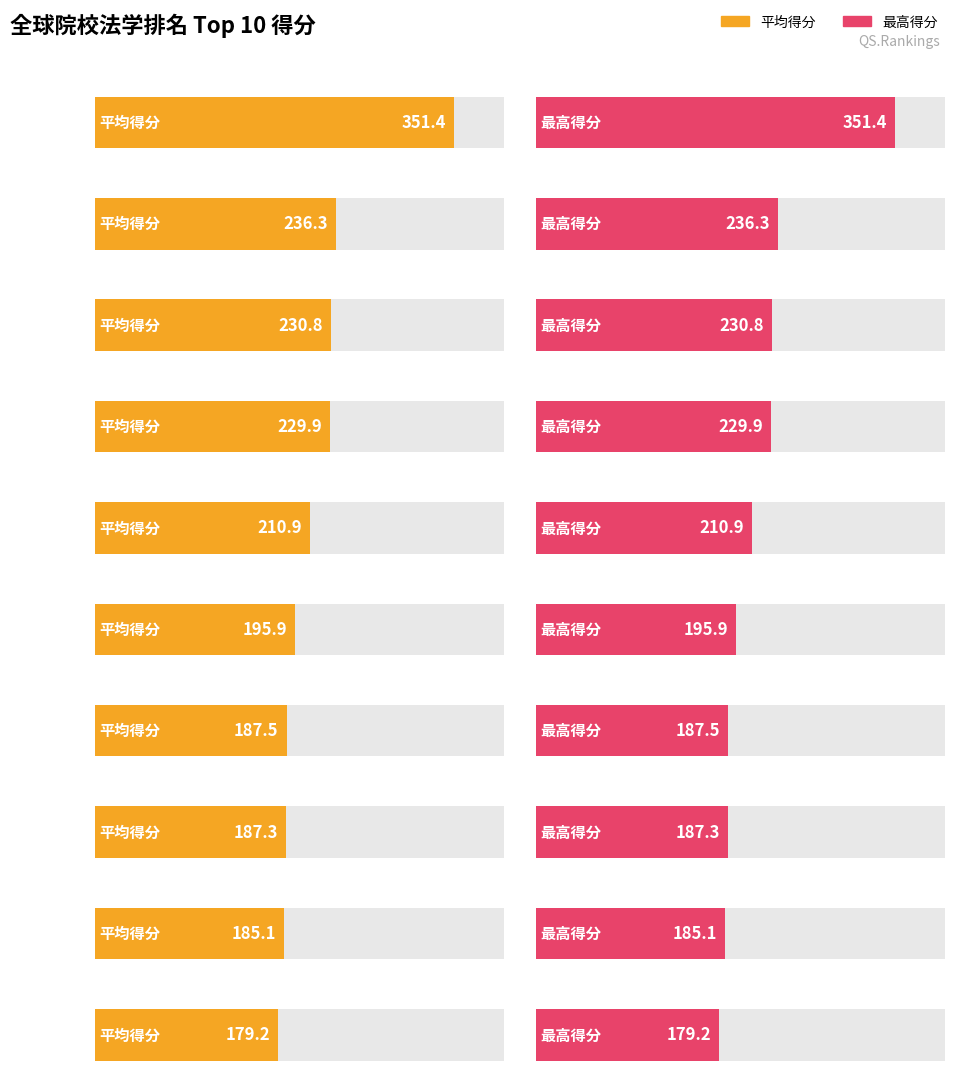

Where is 平均得分 nearest to the value 265?

纽约大学